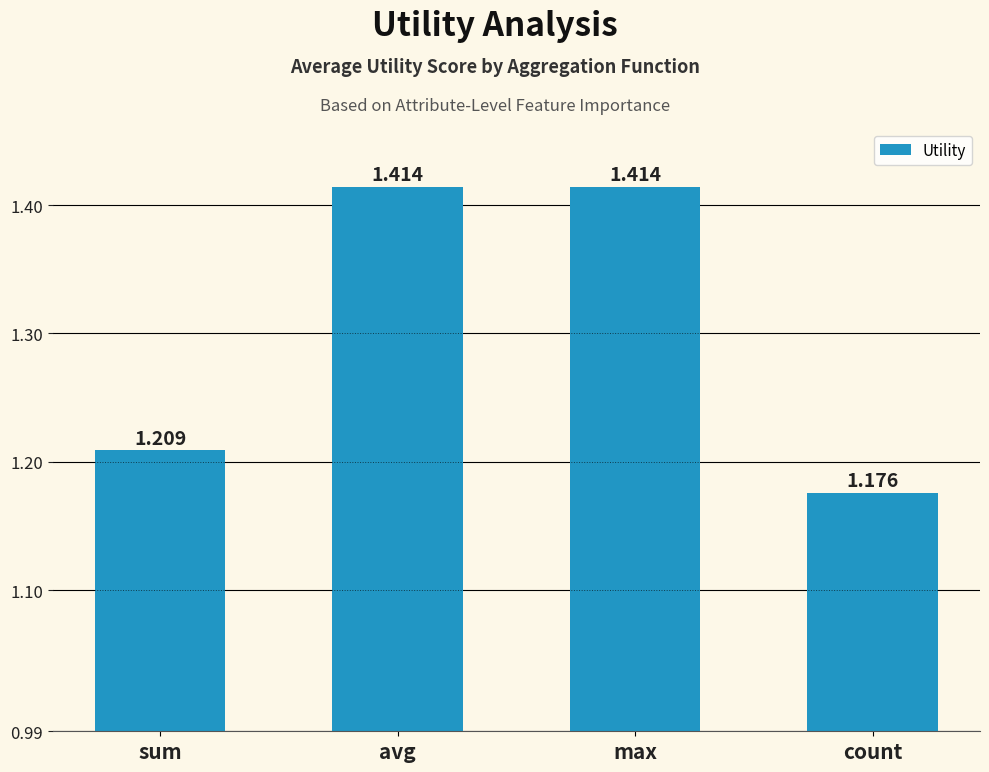

Count the values in the range 1 to 2.

4